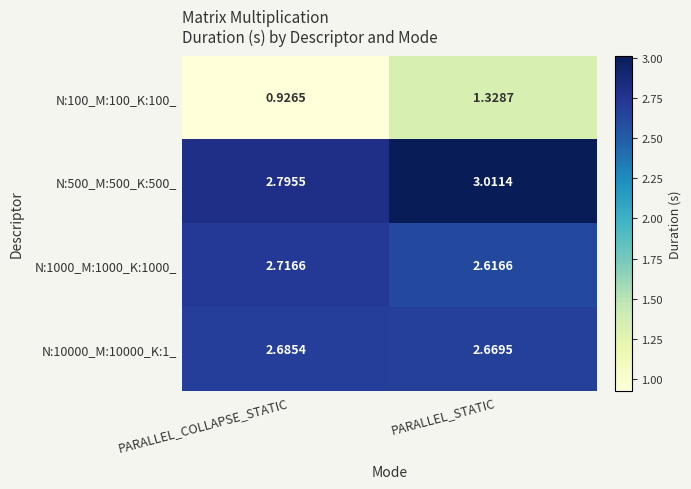

List the labels in order of N:1000_M:1000_K:1000_ value, largest first.

PARALLEL_COLLAPSE_STATIC, PARALLEL_STATIC